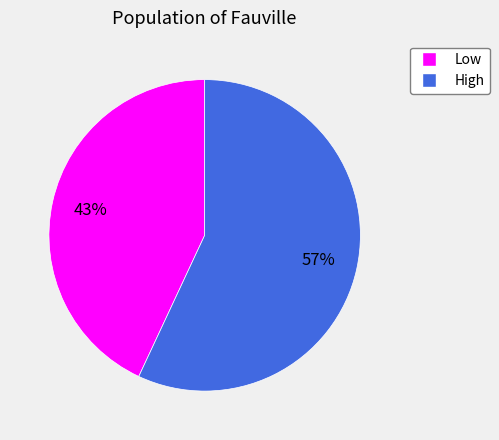

To the nearest percent, what portion does High represent?

57%